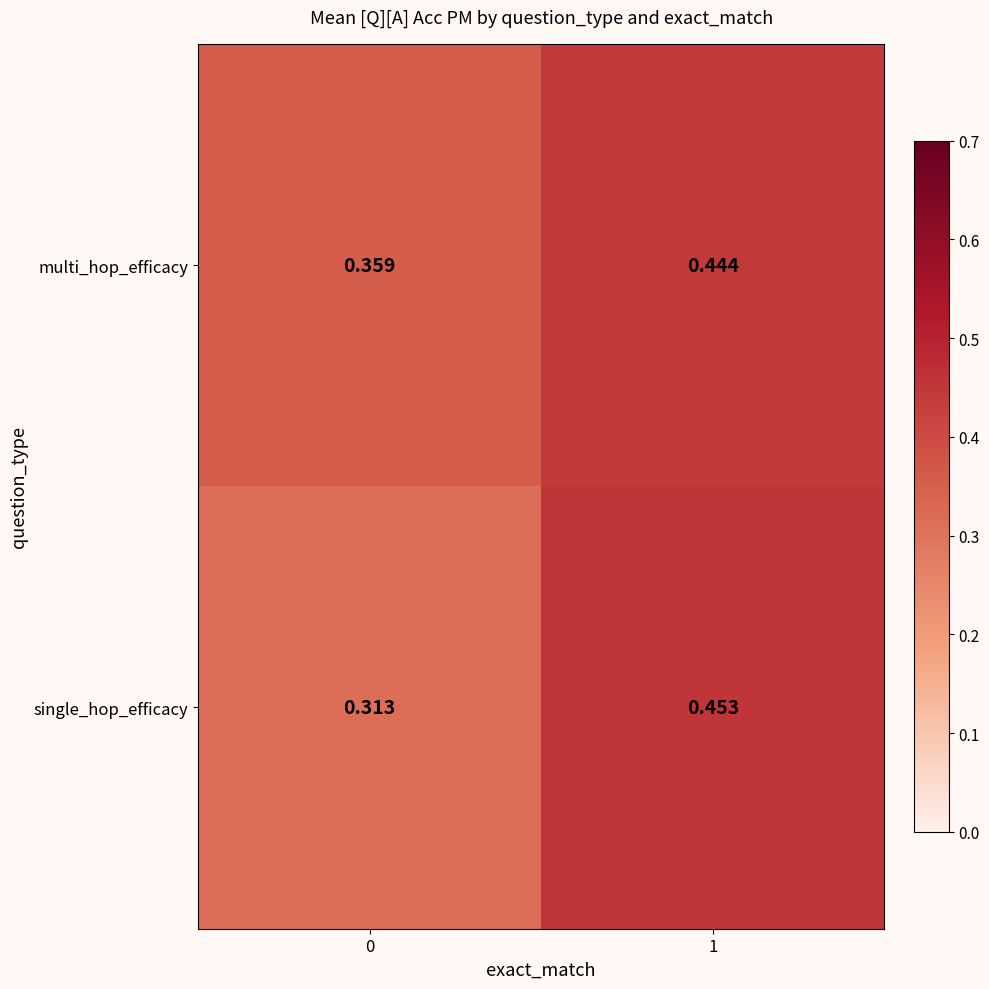

Is the value of single_hop_efficacy at 1 greater than the value of multi_hop_efficacy at 1?

Yes